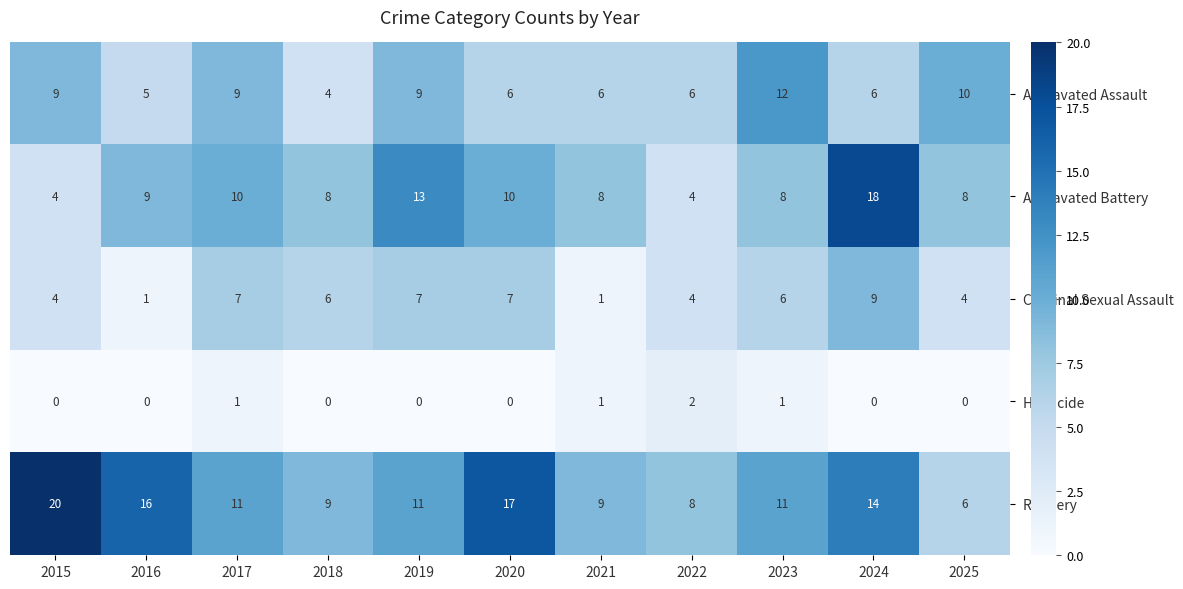

How many data points in Criminal Sexual Assault are less than 6?

5